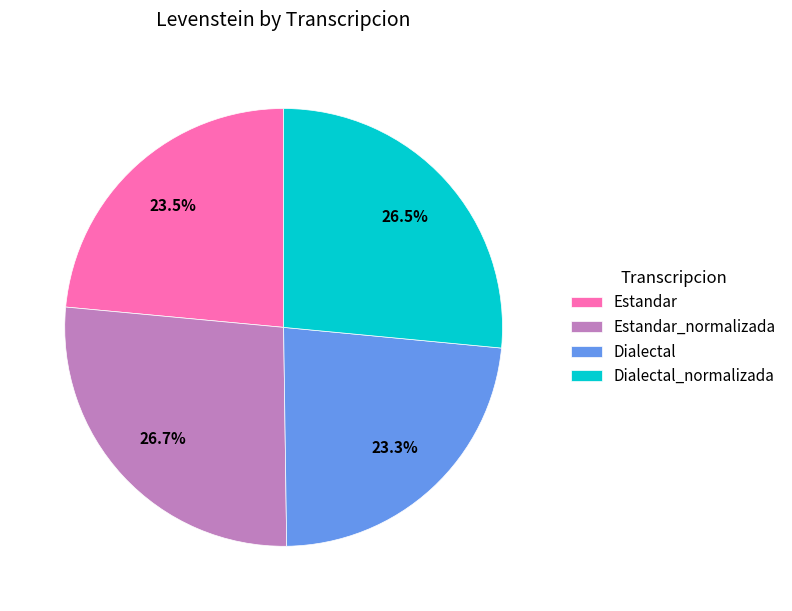

What is the total percentage of Estandar and Estandar_normalizada?

50.2%